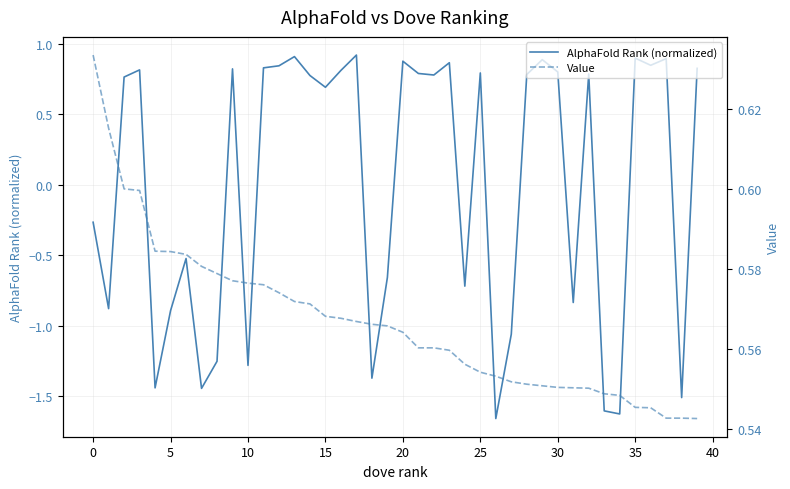

What is the greatest value displayed?

0.9